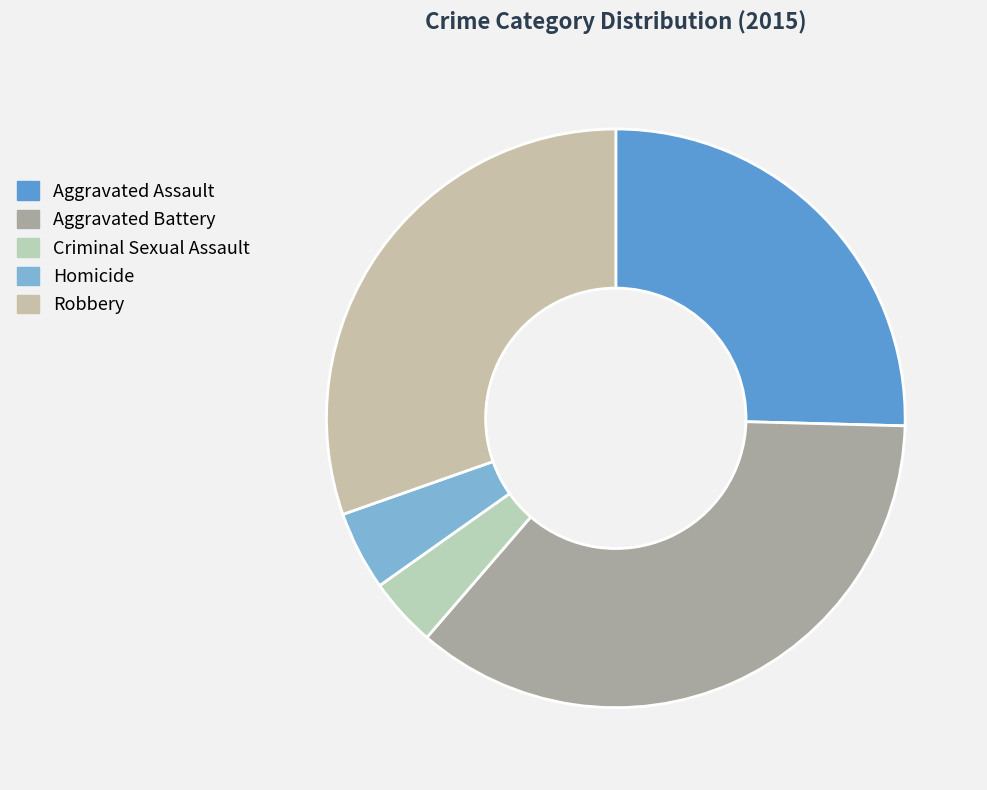

Which category has the biggest portion of the pie?

Aggravated Battery